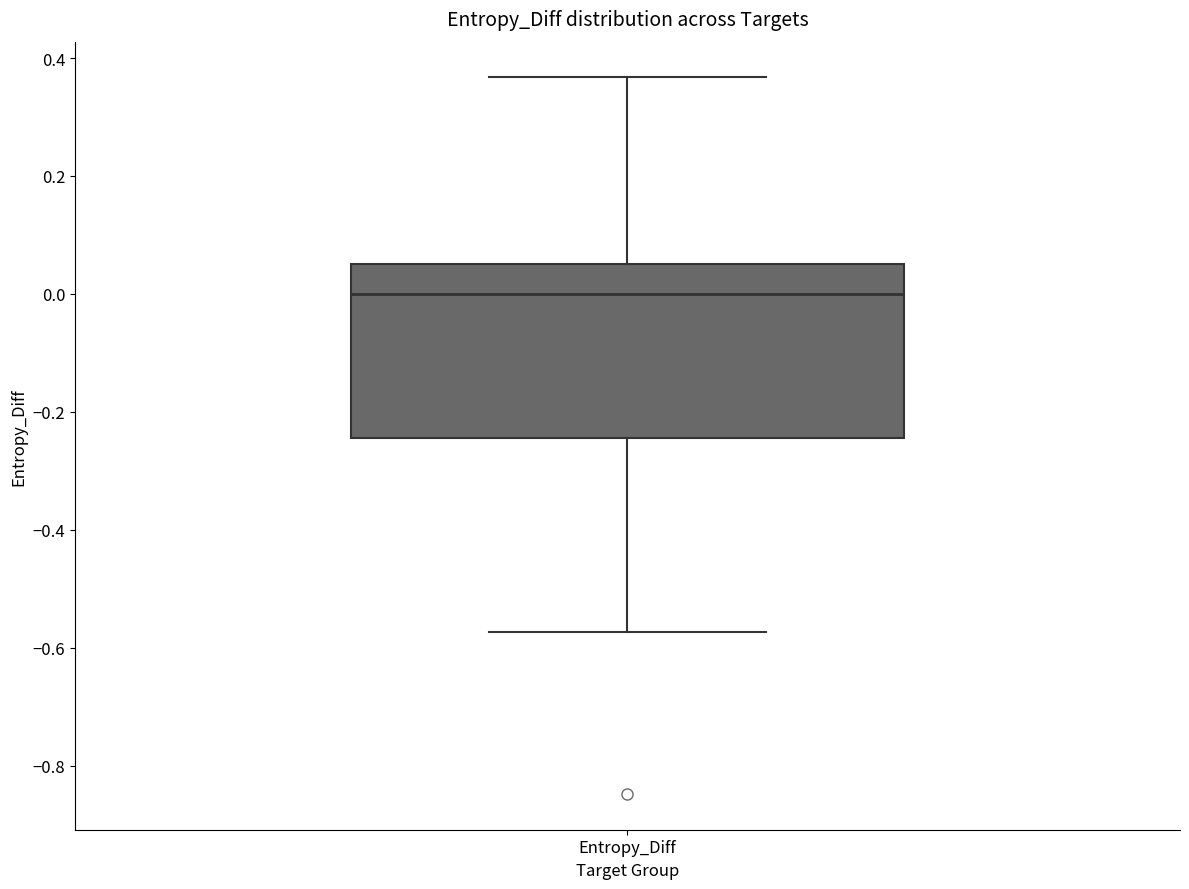

Where is the upper edge of the box for Entropy_Diff on the y-axis? The values are not printed on the chart, so give them approximately, as read against the axis.

0.06